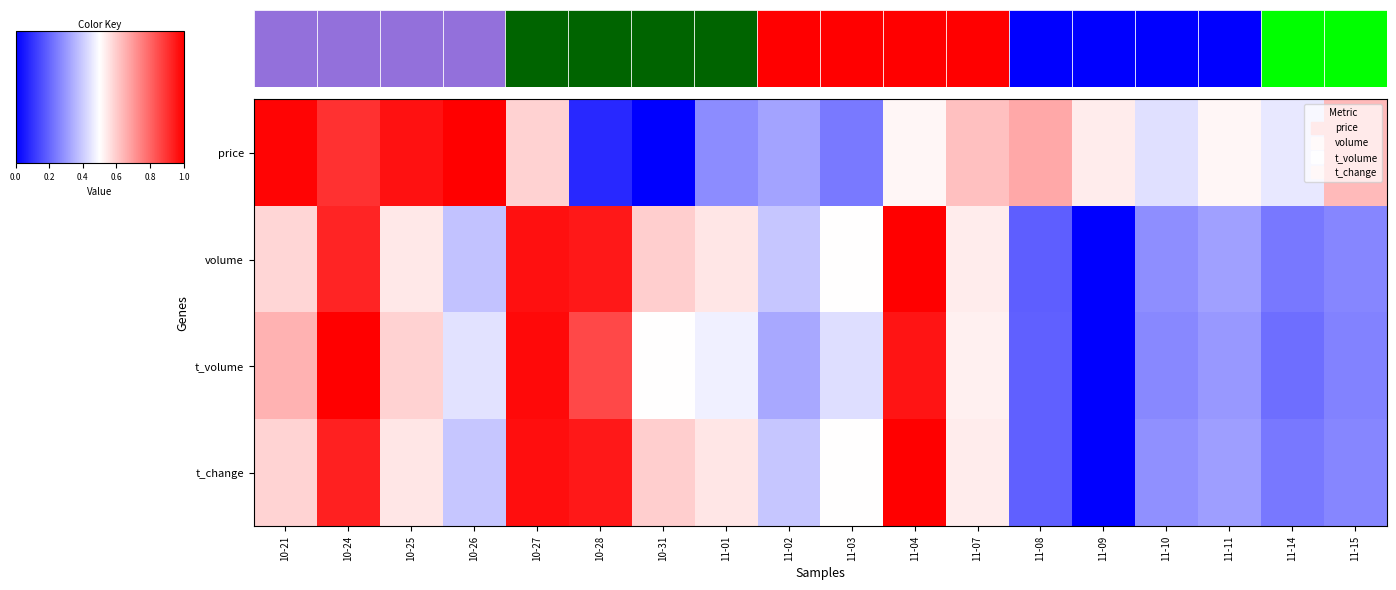

True or false: t_volume has a value of 0.2 at 10-21.

False